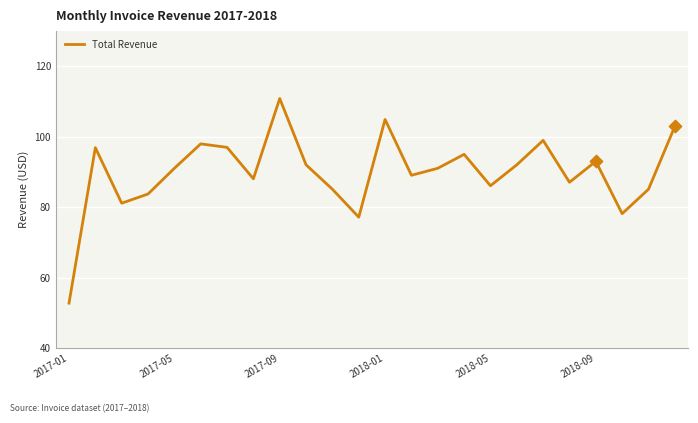

What is the maximum value shown in the chart?

110.9